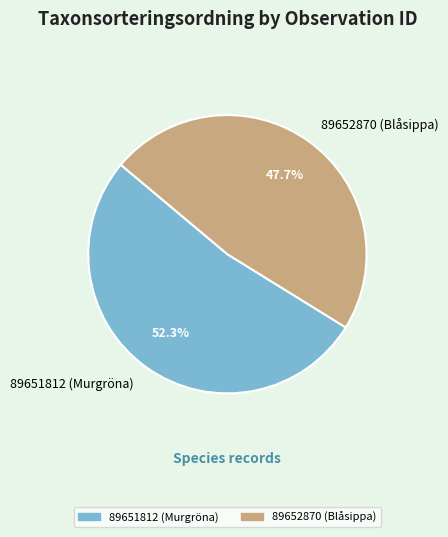

What percentage is the 89652870 (Blåsippa) slice, to the nearest percent?

48%